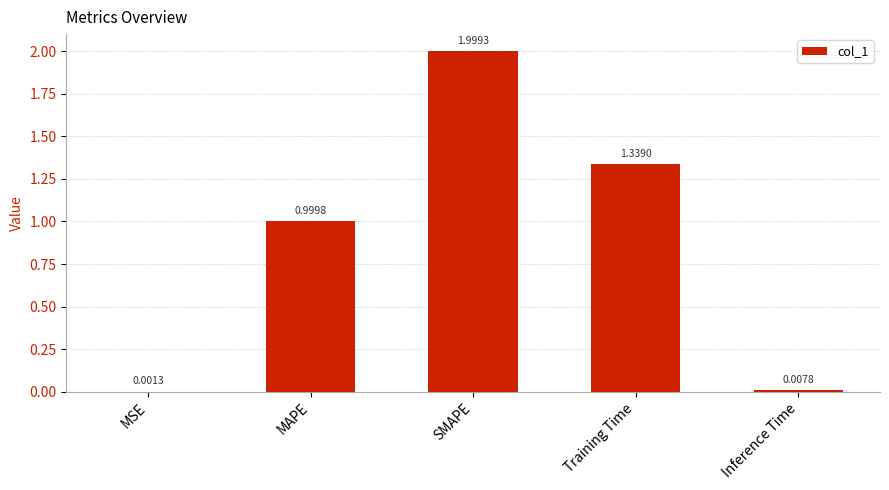

At which category does the chart reach its peak across all series?

SMAPE